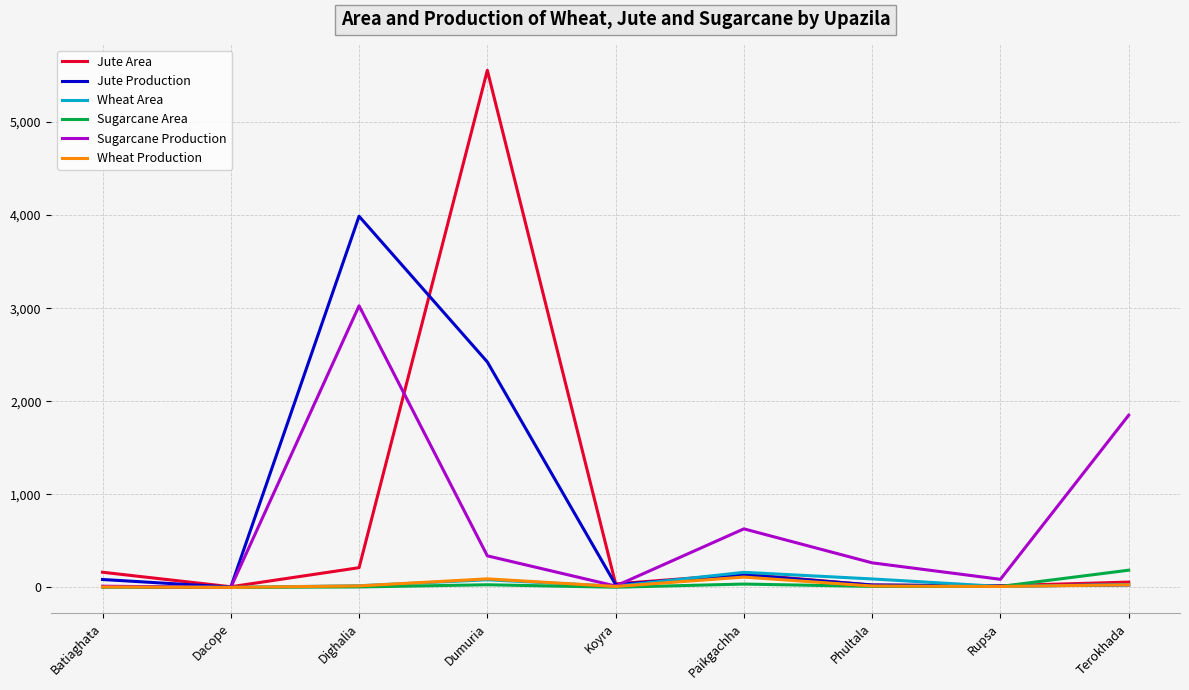

Which series has the largest range (max minus min)?

Jute Area